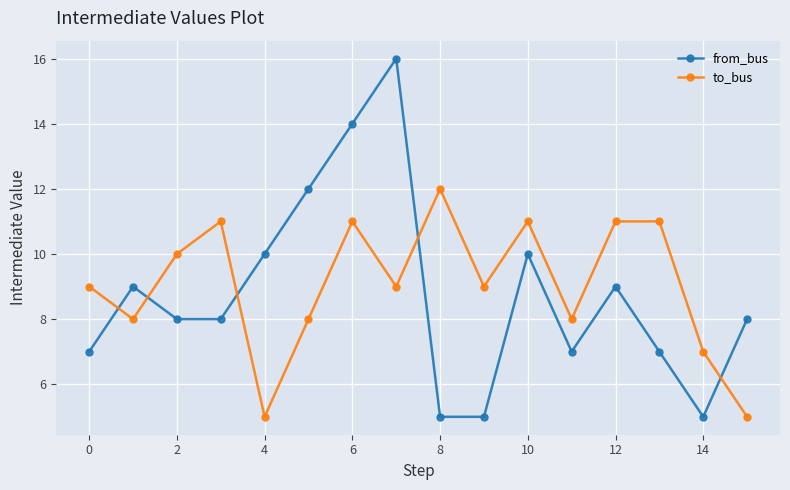

How many times do from_bus and to_bus cross each other?

5